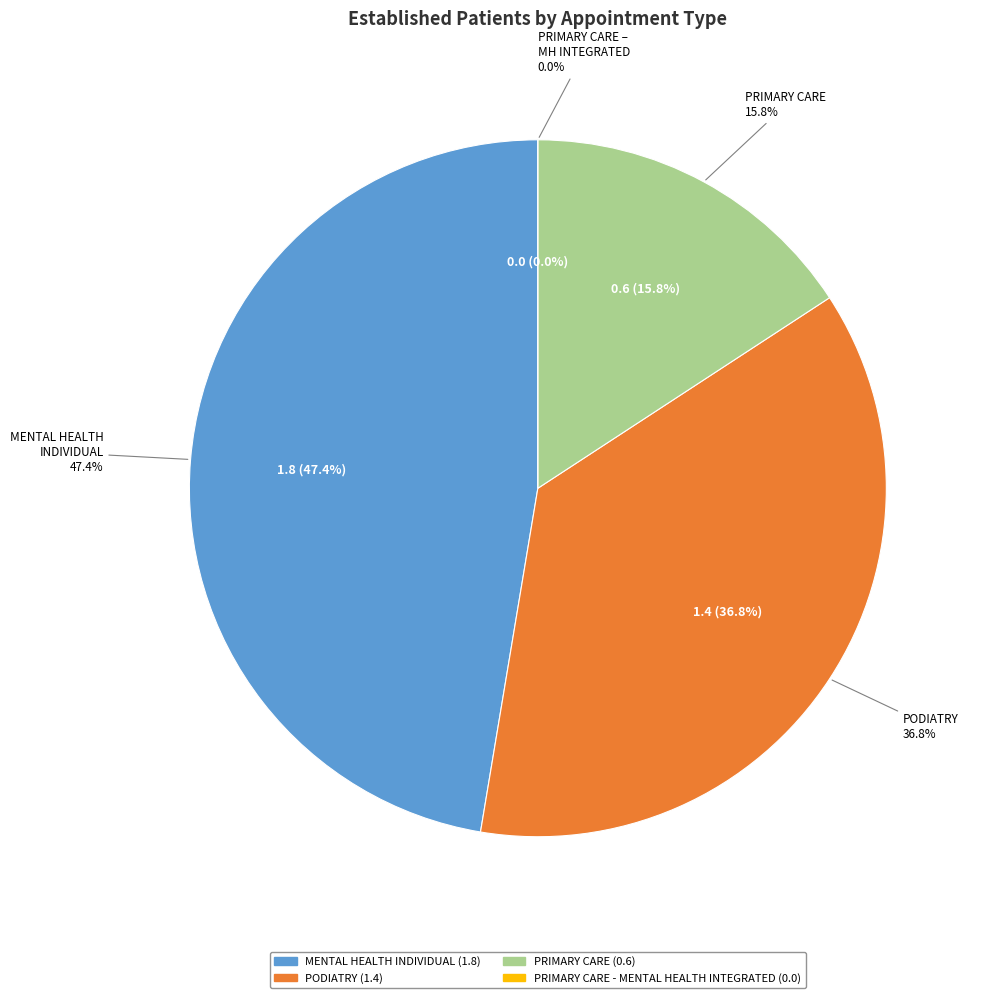

What percentage is NOT represented by PODIATRY?

63.2%